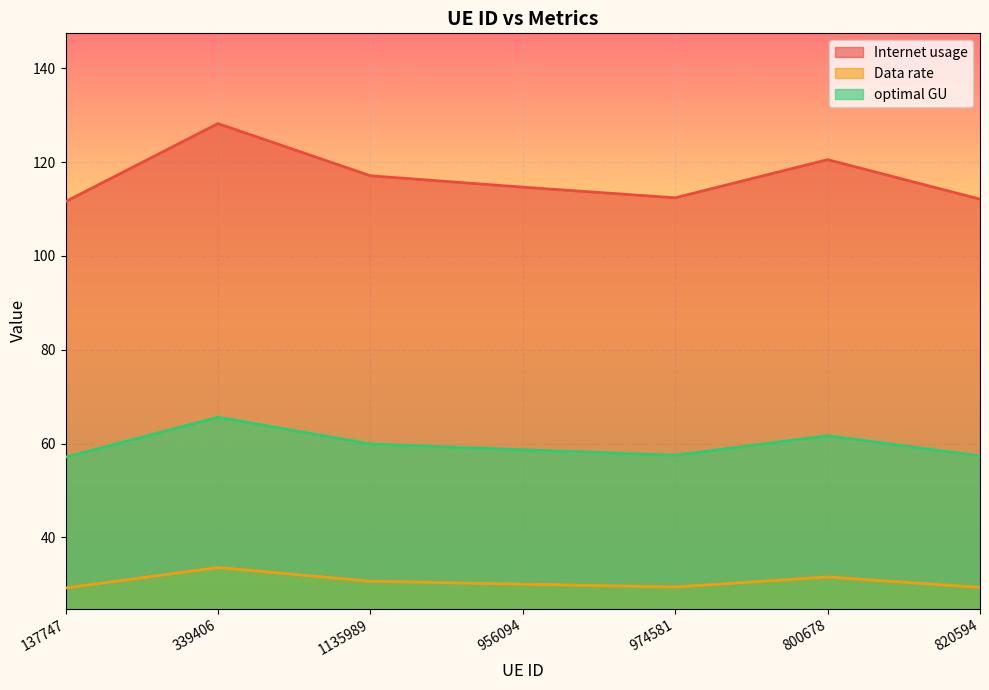

True or false: Internet usage has a value of 61.8 at 974581.

False